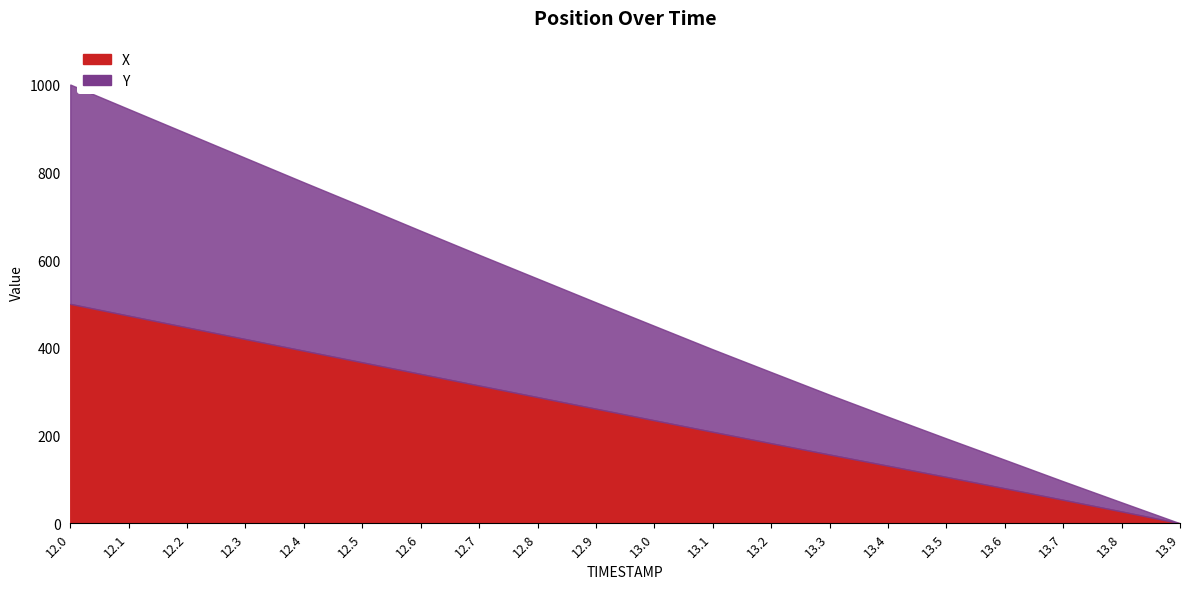

What are all the series names shown in the legend?

X, Y